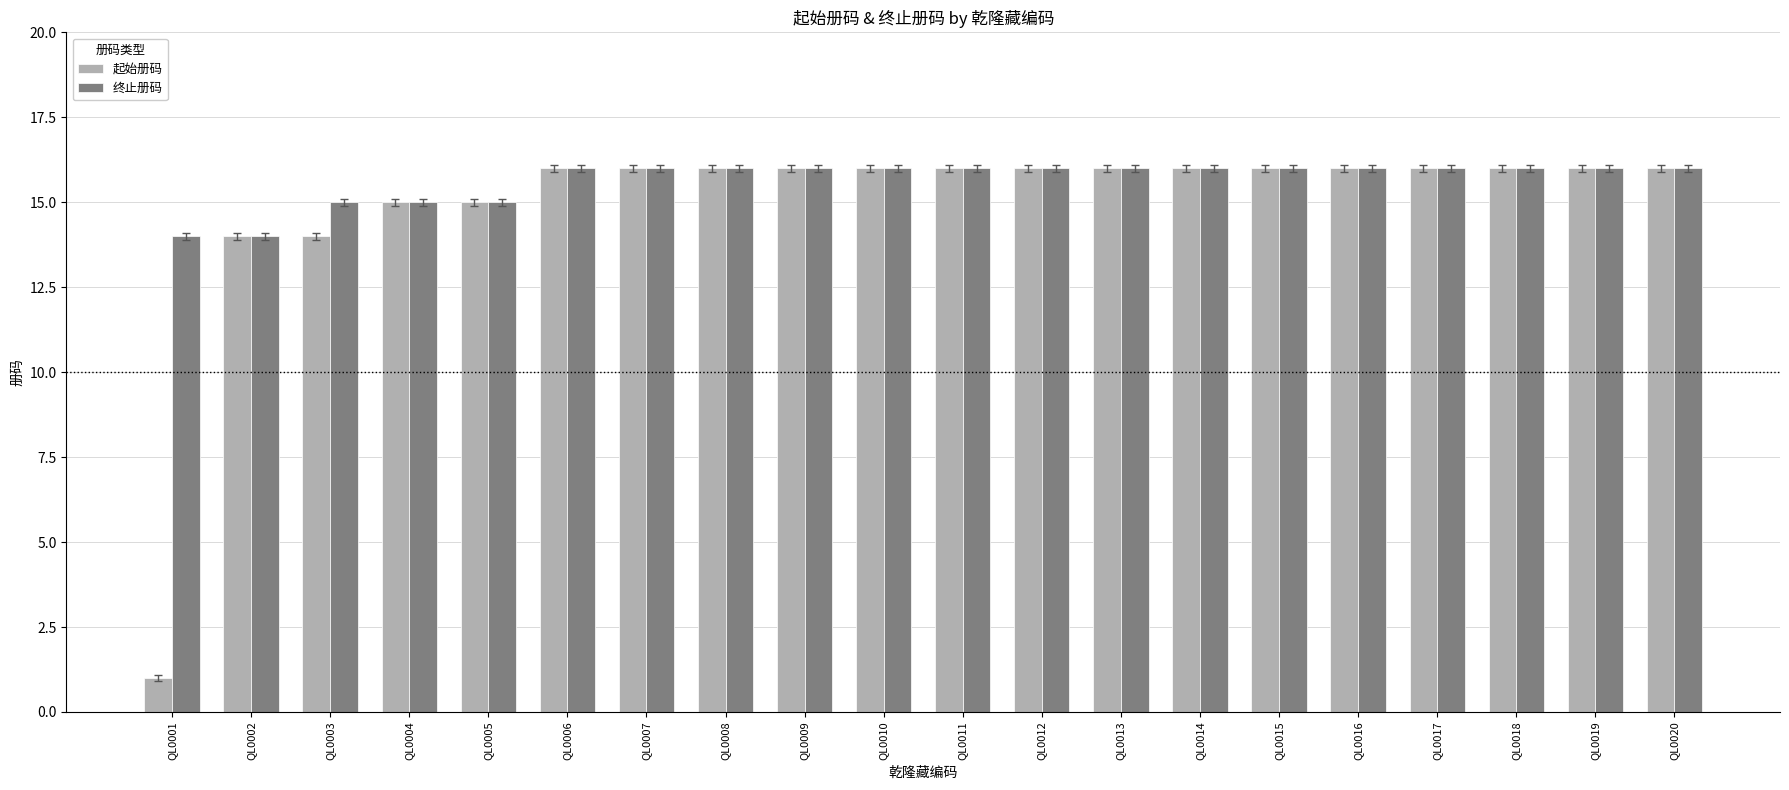

The 终止册码 series shows 16 at QL0018. True or false?

True